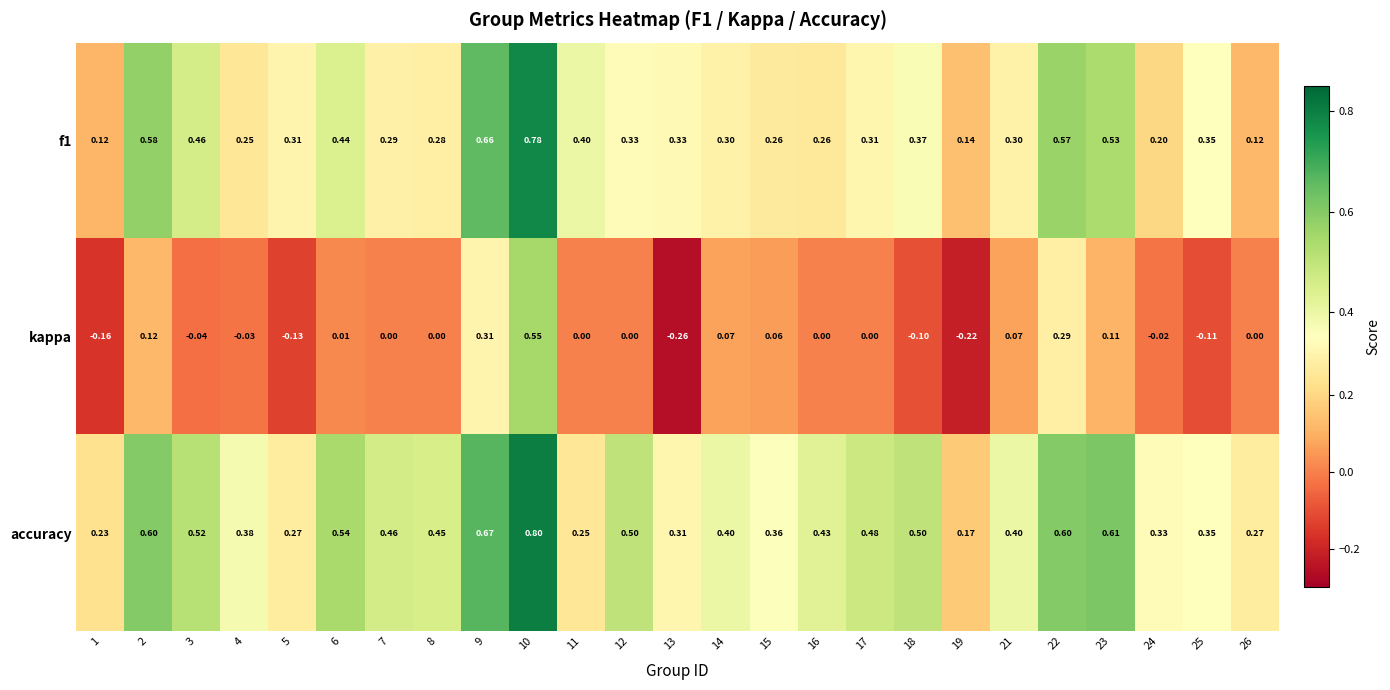

Which series has the largest range (max minus min)?

kappa